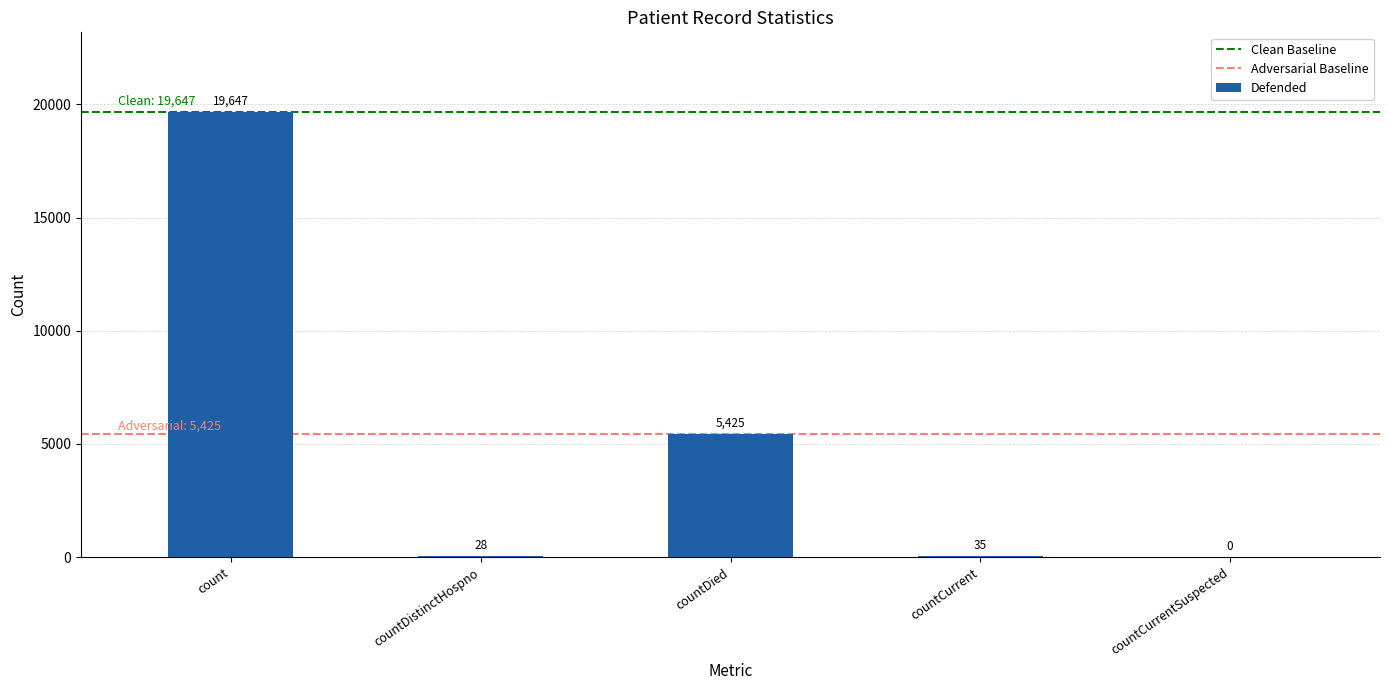

Which label corresponds to the largest value in the chart?

count